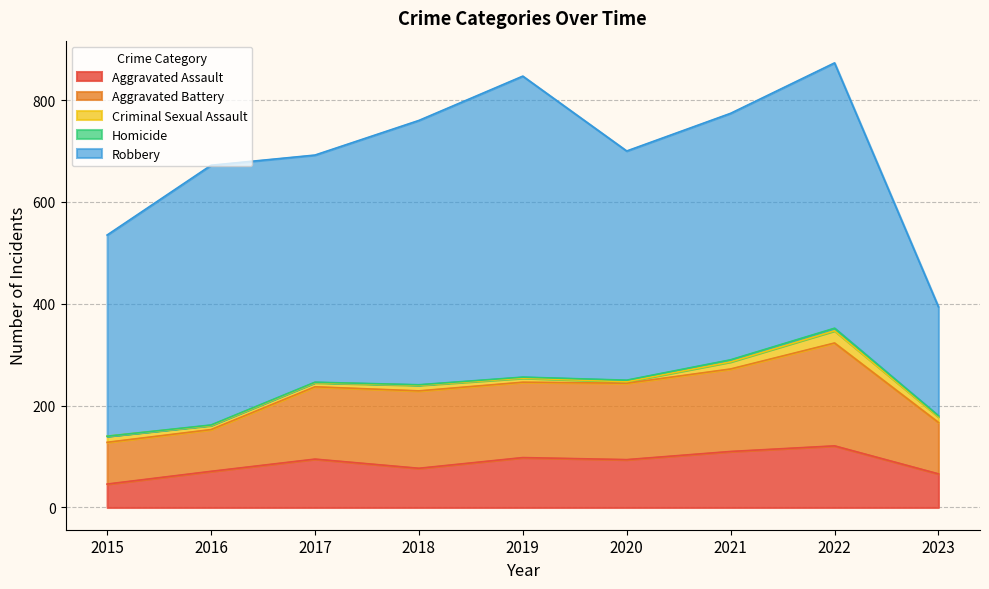

Reading left to right, extract all data points from this chart.

Aggravated Assault: 46	71	95	77	98	94	110	121	66
Aggravated Battery: 82	82	142	152	148	150	162	202	101
Criminal Sexual Assault: 12	8	8	11	8	3	14	24	11
Homicide: 0	1	1	1	2	3	4	5	2
Robbery: 395	510	446	519	591	450	484	521	214